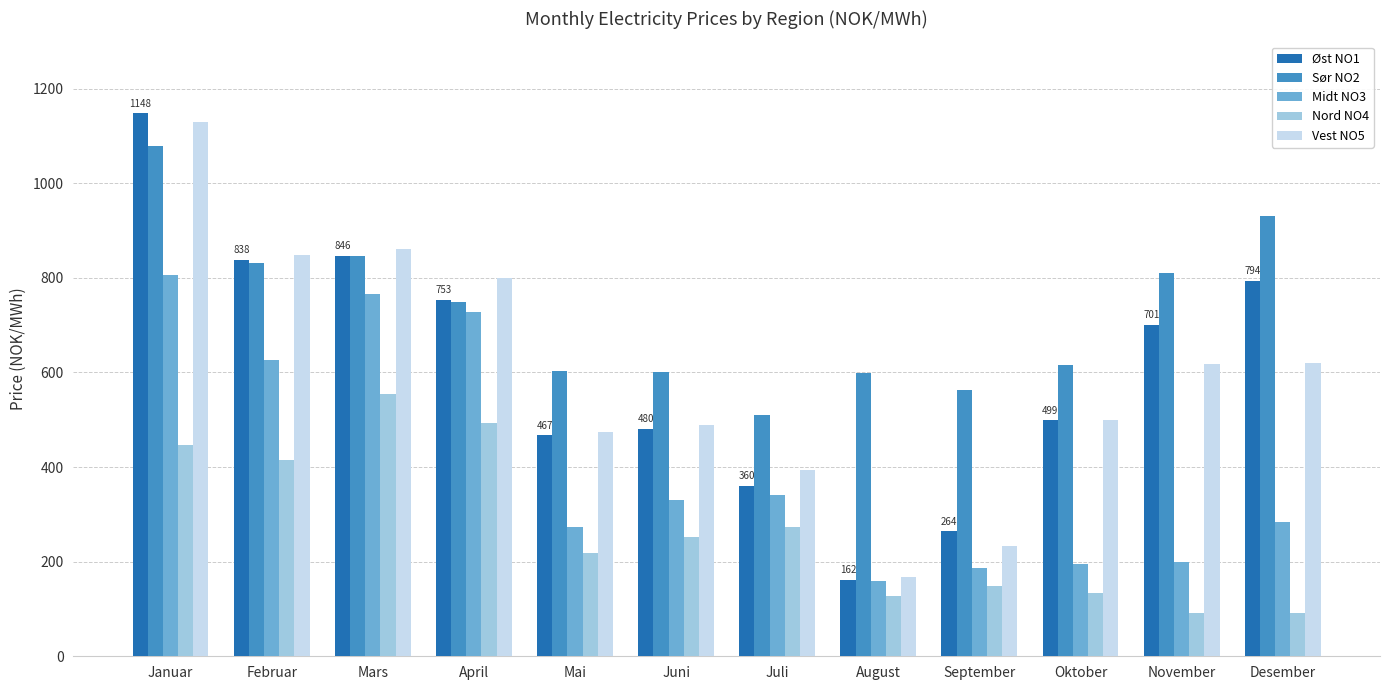

What is the label of the 3rd bar from the right?

Oktober